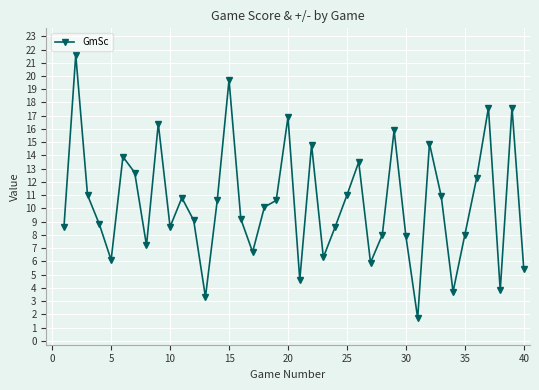

How many lines are shown in the chart?

1